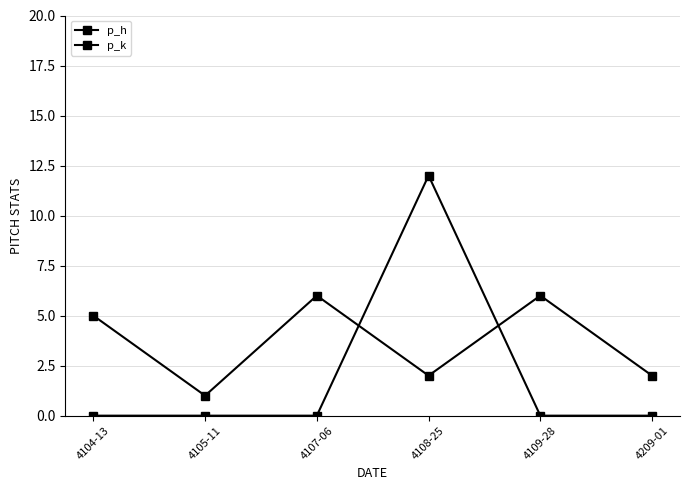

Count the number of data series in this chart.

2